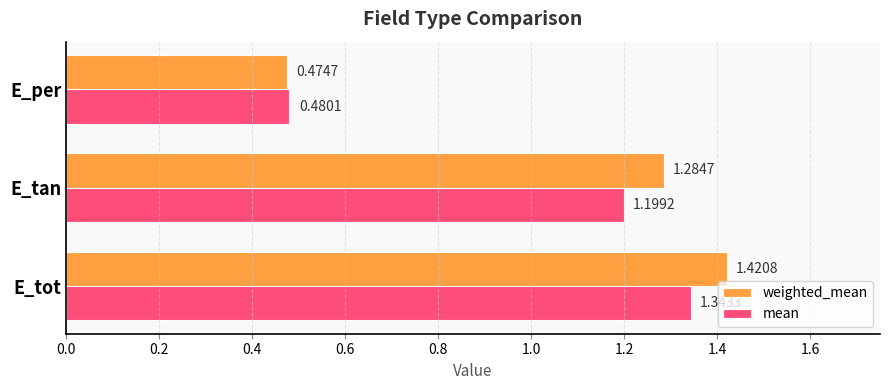

Which series has the largest total across all categories?

weighted_mean